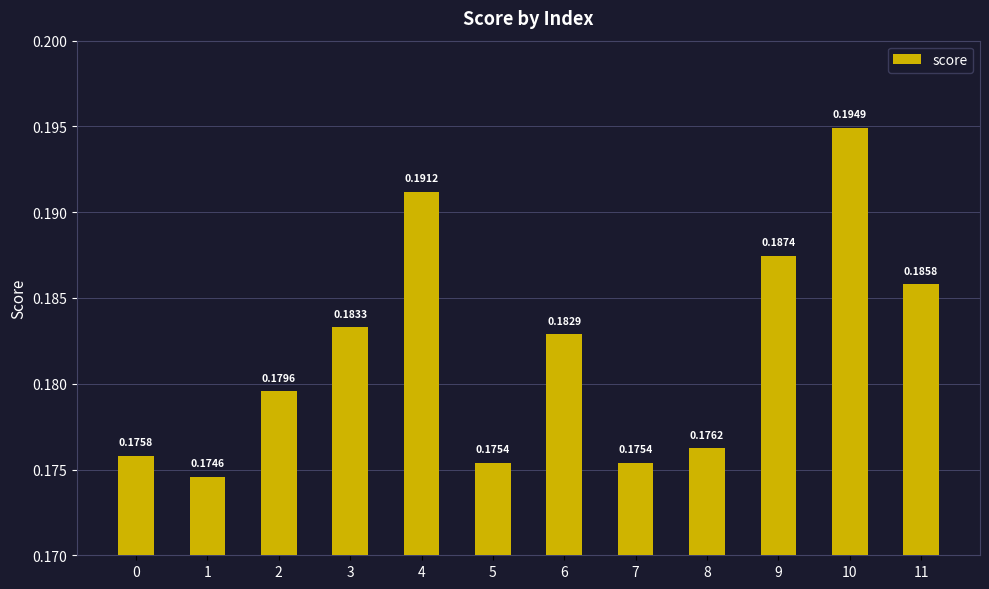

Between 9 and 10, which is larger?

10